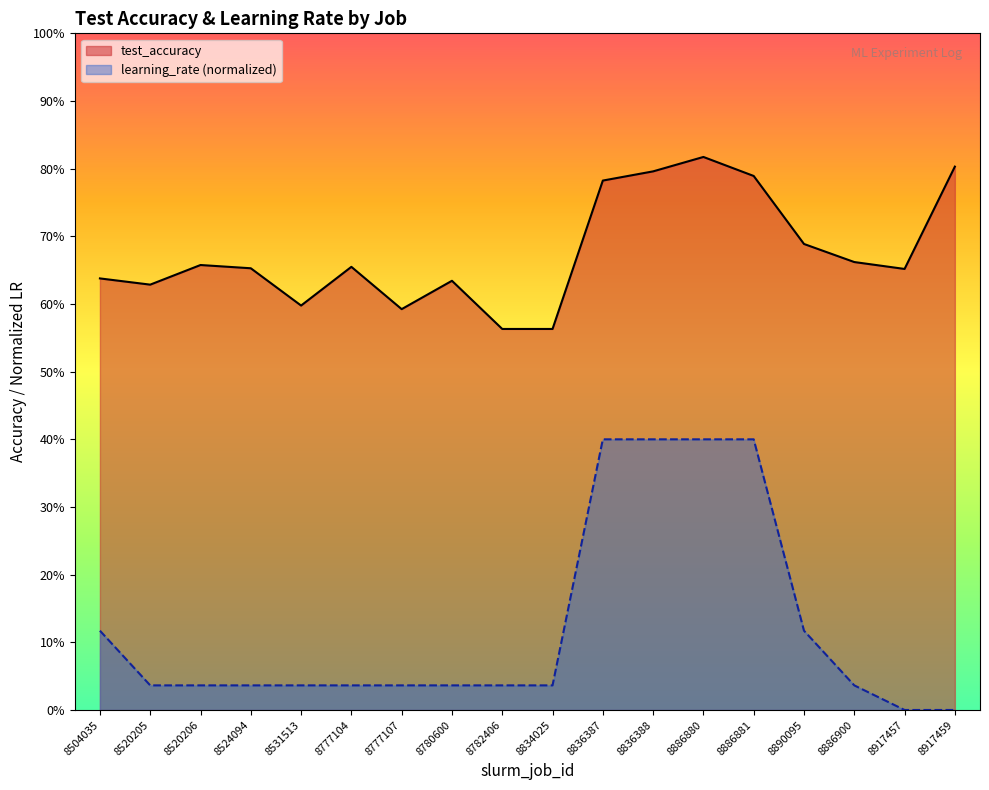

The learning_rate series shows 0.0 at 8782406. True or false?

True